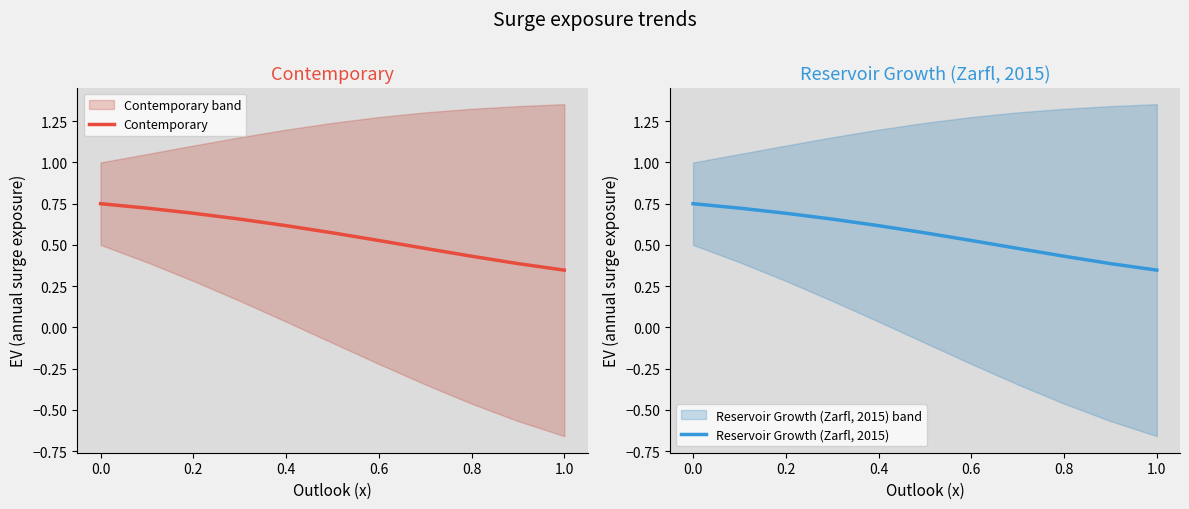

What is the average value of the Contemporary series?

0.6